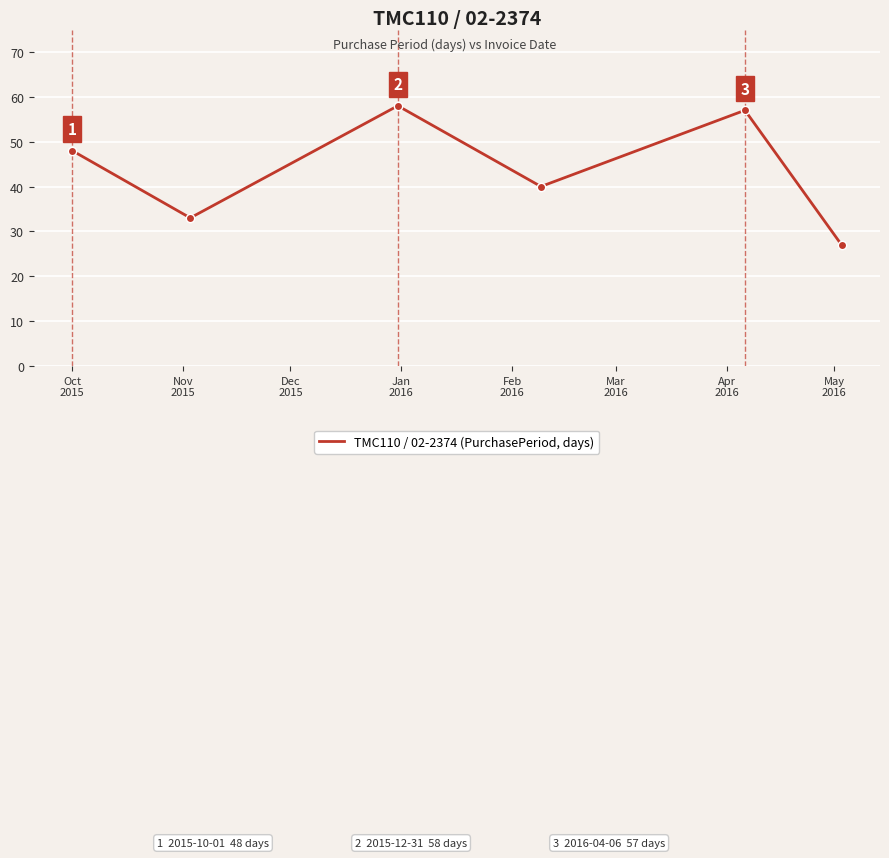

How many series are shown in this chart?

1